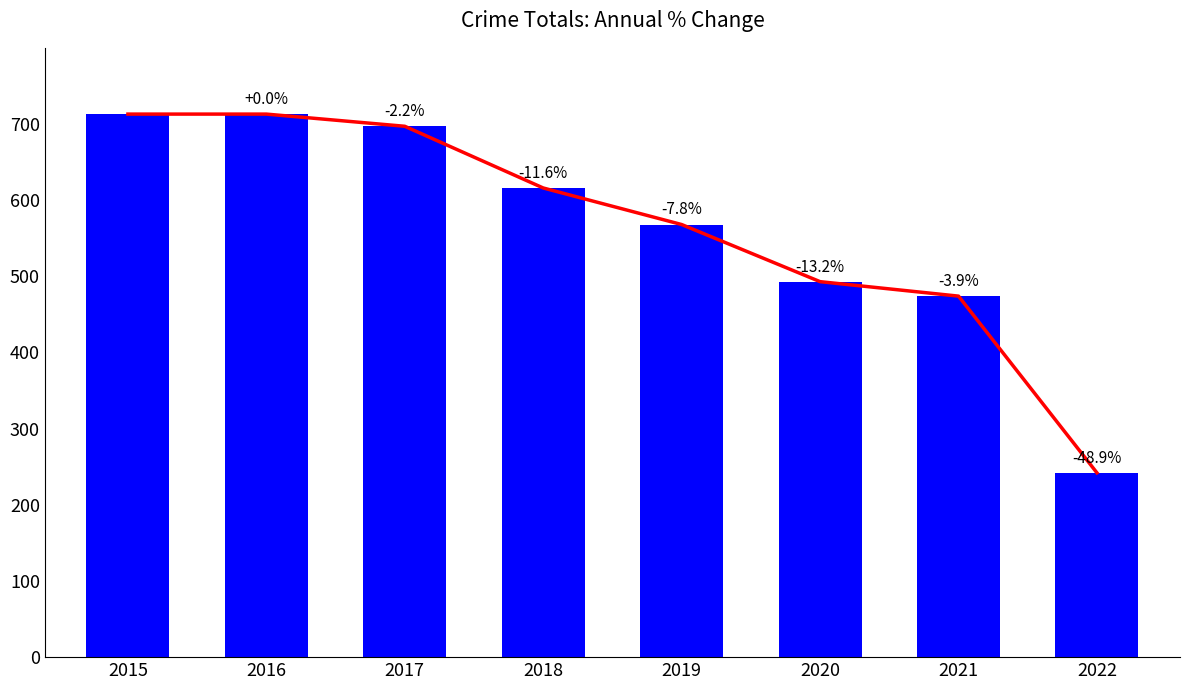

True or false: Total Crimes has a value of 1039 at 2018.

False